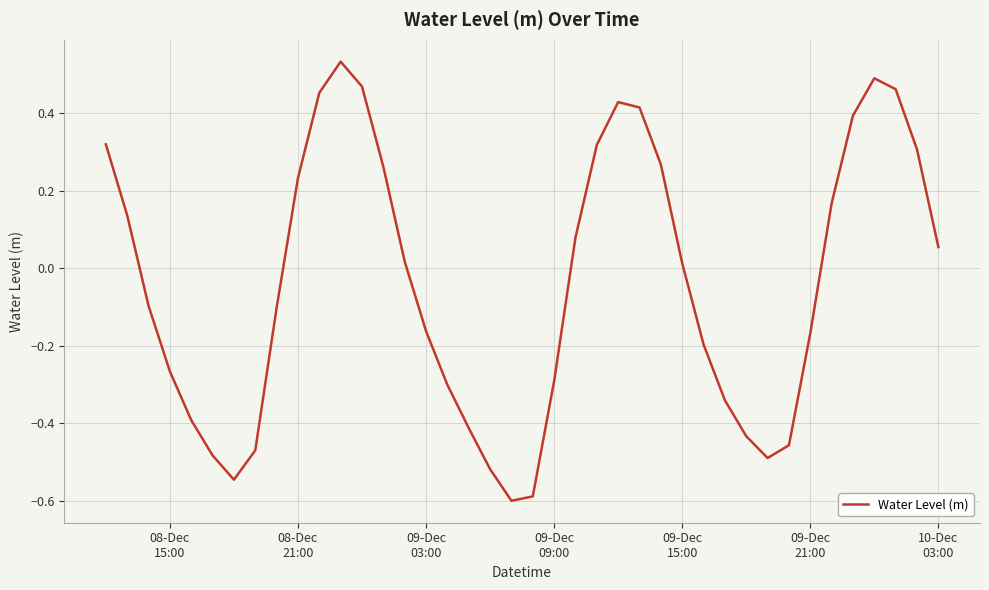

Count the number of categories in the chart.

40